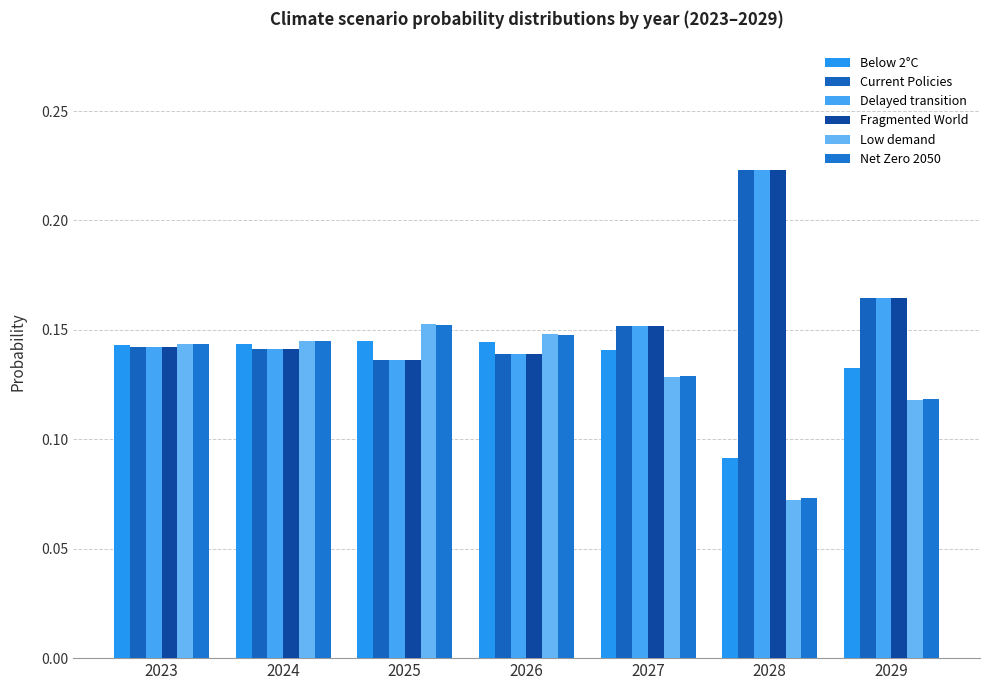

List the series in order of their peak value, highest first.

Fragmented World, Current Policies, Delayed transition, Low demand, Net Zero 2050, Below 2°C